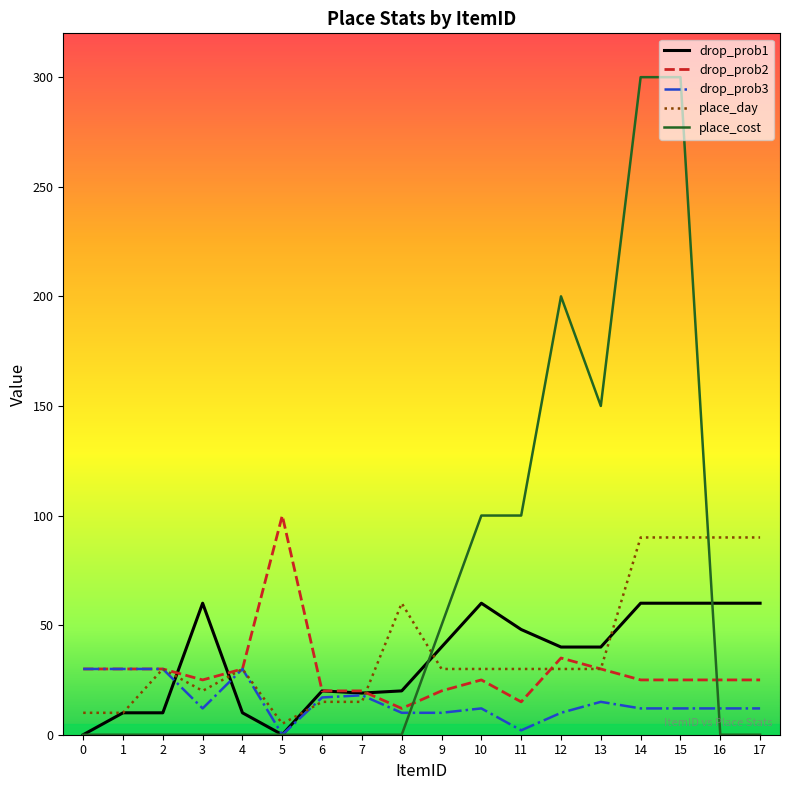

Read the drop_prob3 value at 1, to the nearest 5.

30